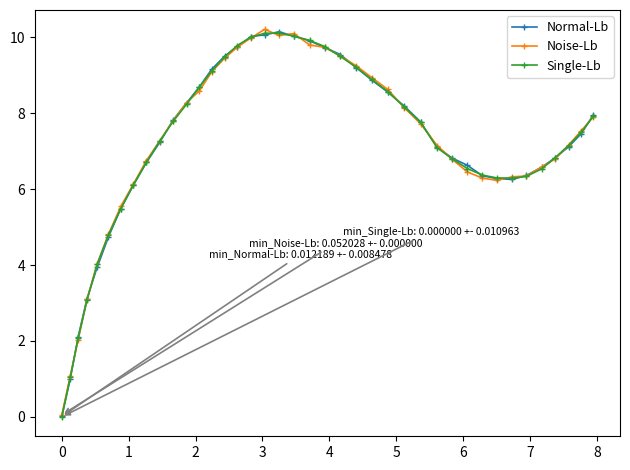

List the series in order of their overall mean, lowest first.

Single-Lb, Noise-Lb, Normal-Lb